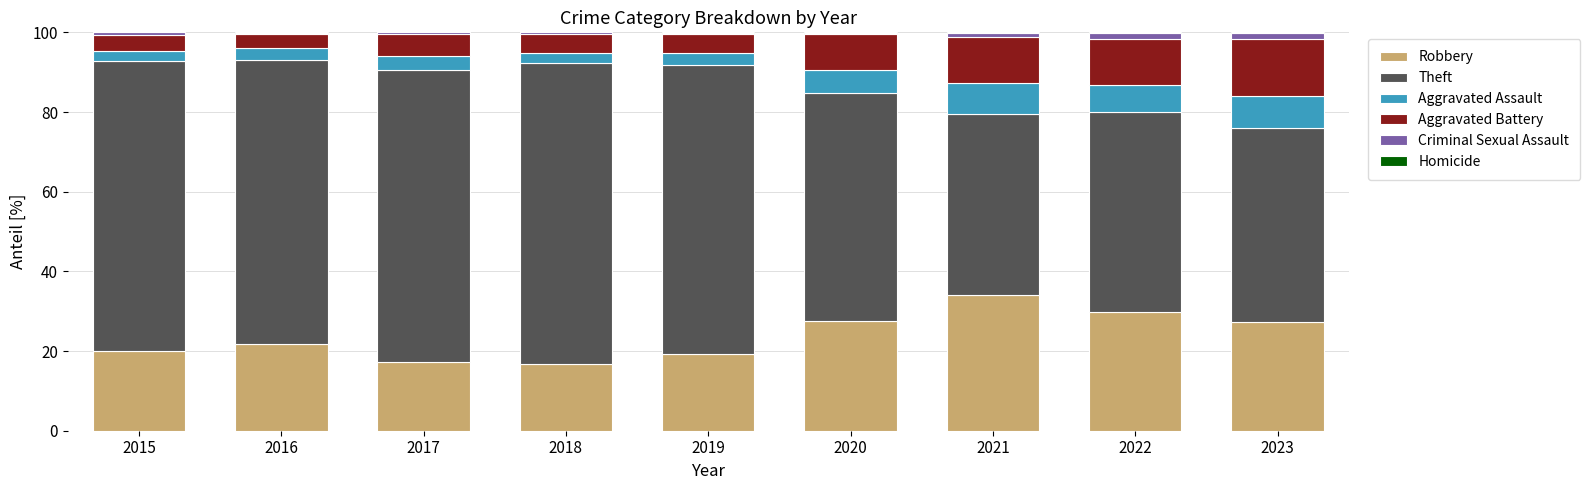

What is the maximum value for Robbery?

34.2